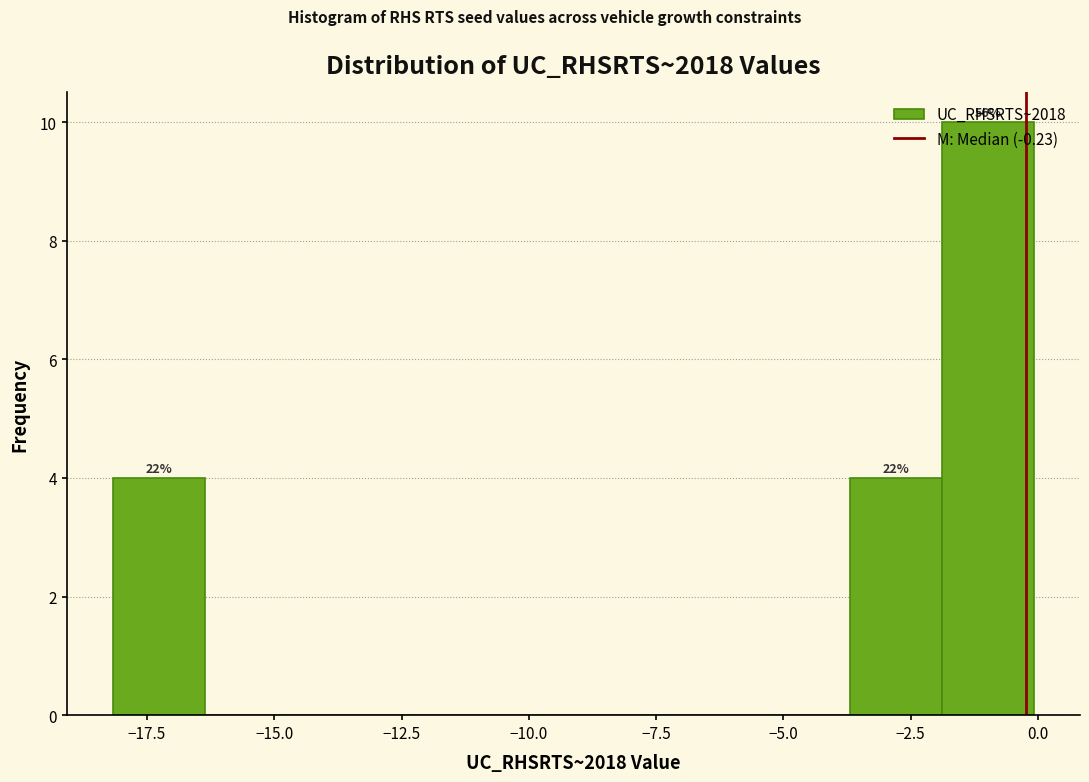

Around what value on the x-axis is the tallest bar? Give the approximate position of its centre, as read against the axis.

-1.0